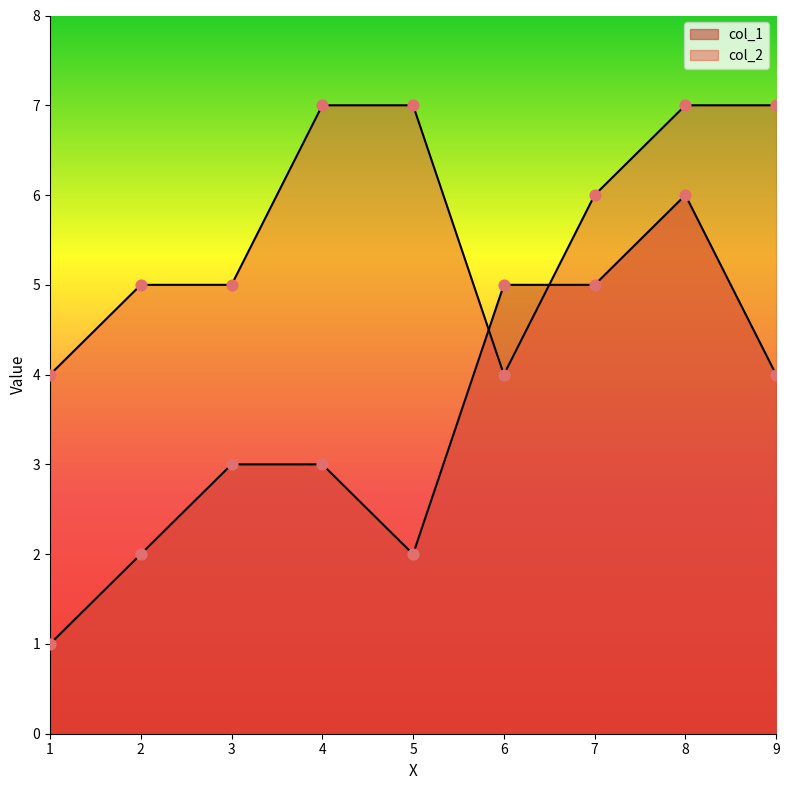

Which series has the widest spread of Y values?

col_1